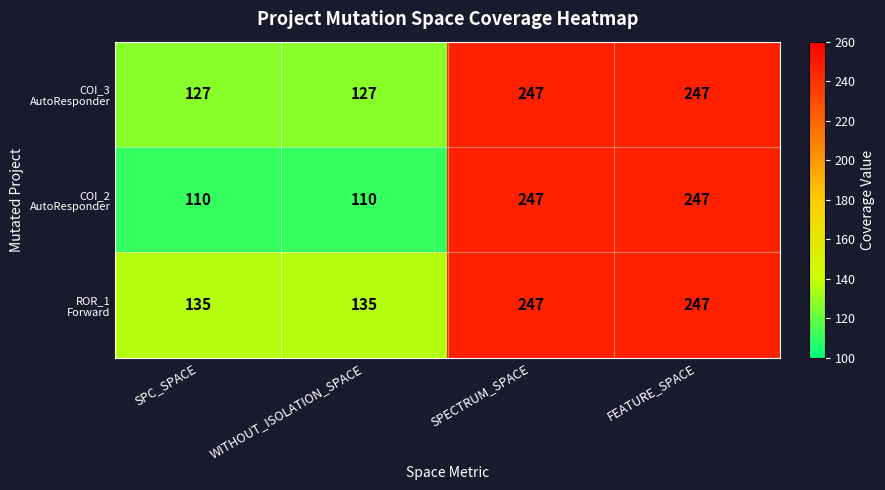

What is the total value across all series at SPC_SPACE?

372